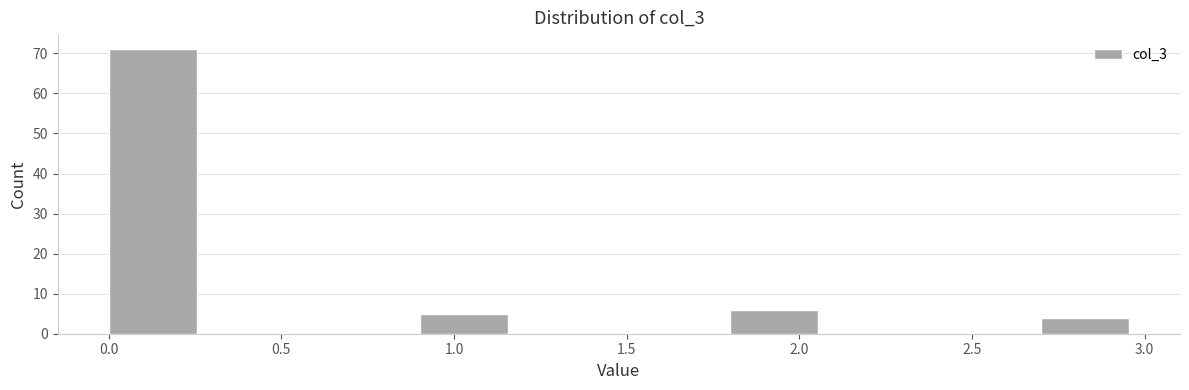

Over which range of the x-axis is the bar tallest?

0.0 to 0.3